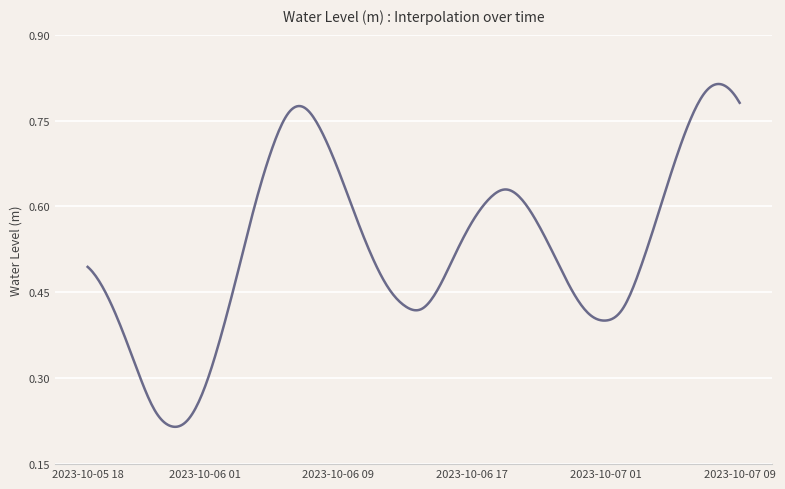

Reading left to right, extract all data points from this chart.

2023-10-05 18:00=0.5	2023-10-05 19:00=0.5	2023-10-05 20:00=0.4	2023-10-05 21:00=0.3	2023-10-05 22:00=0.2	2023-10-05 23:00=0.2	2023-10-06 00:00=0.2	2023-10-06 01:00=0.3	2023-10-06 02:00=0.4	2023-10-06 03:00=0.5	2023-10-06 04:00=0.6	2023-10-06 05:00=0.7	2023-10-06 06:00=0.8	2023-10-06 07:00=0.8	2023-10-06 08:00=0.7	2023-10-06 09:00=0.7	2023-10-06 10:00=0.6	2023-10-06 11:00=0.5	2023-10-06 12:00=0.5	2023-10-06 13:00=0.4	2023-10-06 14:00=0.4	2023-10-06 15:00=0.5	2023-10-06 16:00=0.5	2023-10-06 17:00=0.6	2023-10-06 18:00=0.6	2023-10-06 19:00=0.6	2023-10-06 20:00=0.6	2023-10-06 21:00=0.6	2023-10-06 22:00=0.5	2023-10-06 23:00=0.5	2023-10-07 00:00=0.4	2023-10-07 01:00=0.4	2023-10-07 02:00=0.4	2023-10-07 03:00=0.5	2023-10-07 04:00=0.6	2023-10-07 05:00=0.7	2023-10-07 06:00=0.7	2023-10-07 07:00=0.8	2023-10-07 08:00=0.8	2023-10-07 09:00=0.8